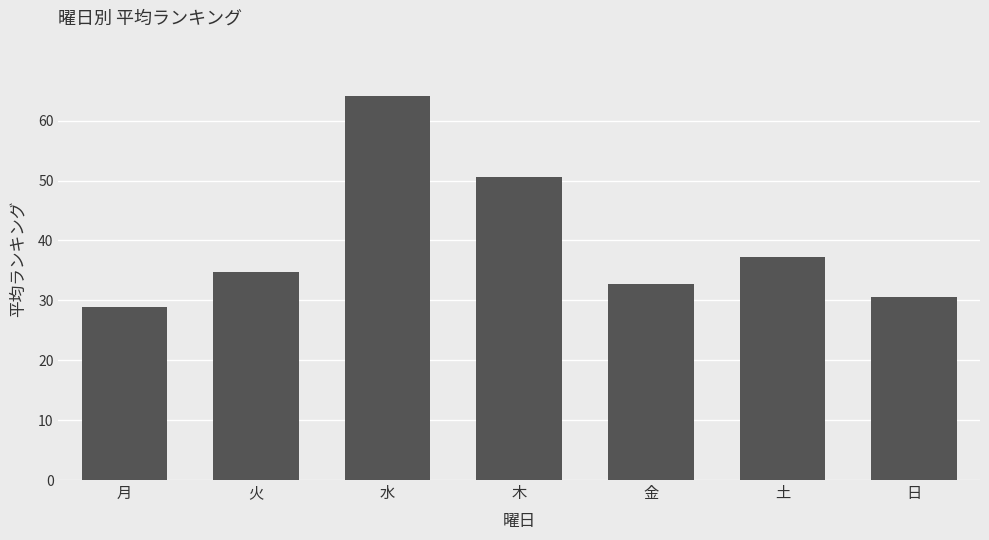

What is the average value?

39.8